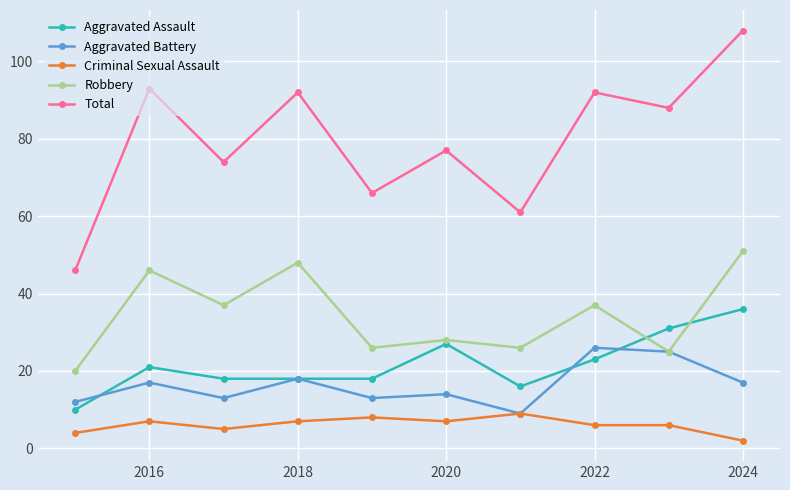

True or false: Robbery has more than 1 points higher than both neighbors.

True